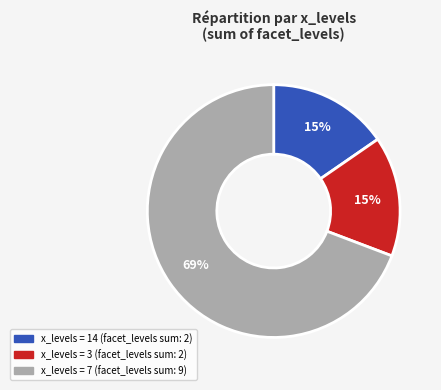

To the nearest percent, what is the average slice percentage?

33%